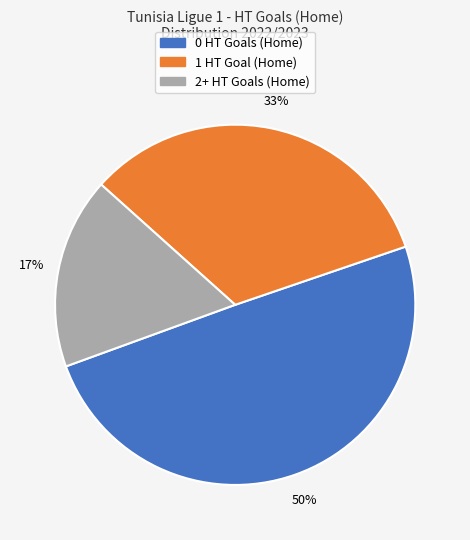

Which category has the smallest portion of the pie?

2+